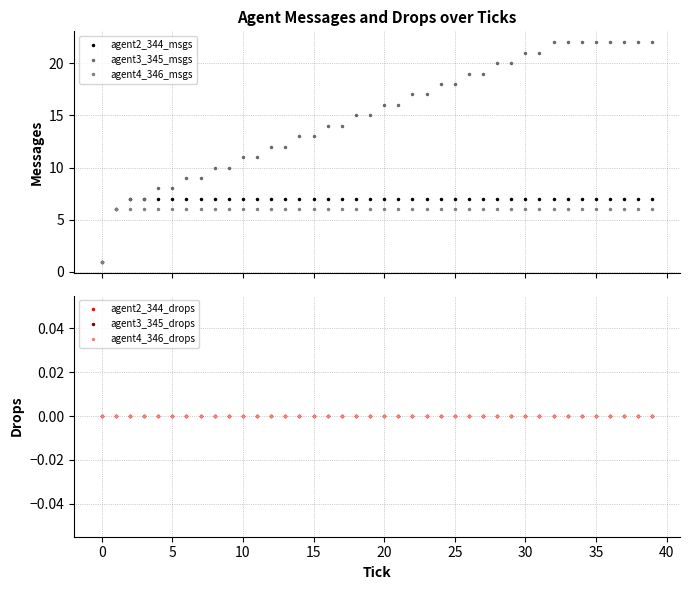

What is the greatest value displayed?

22